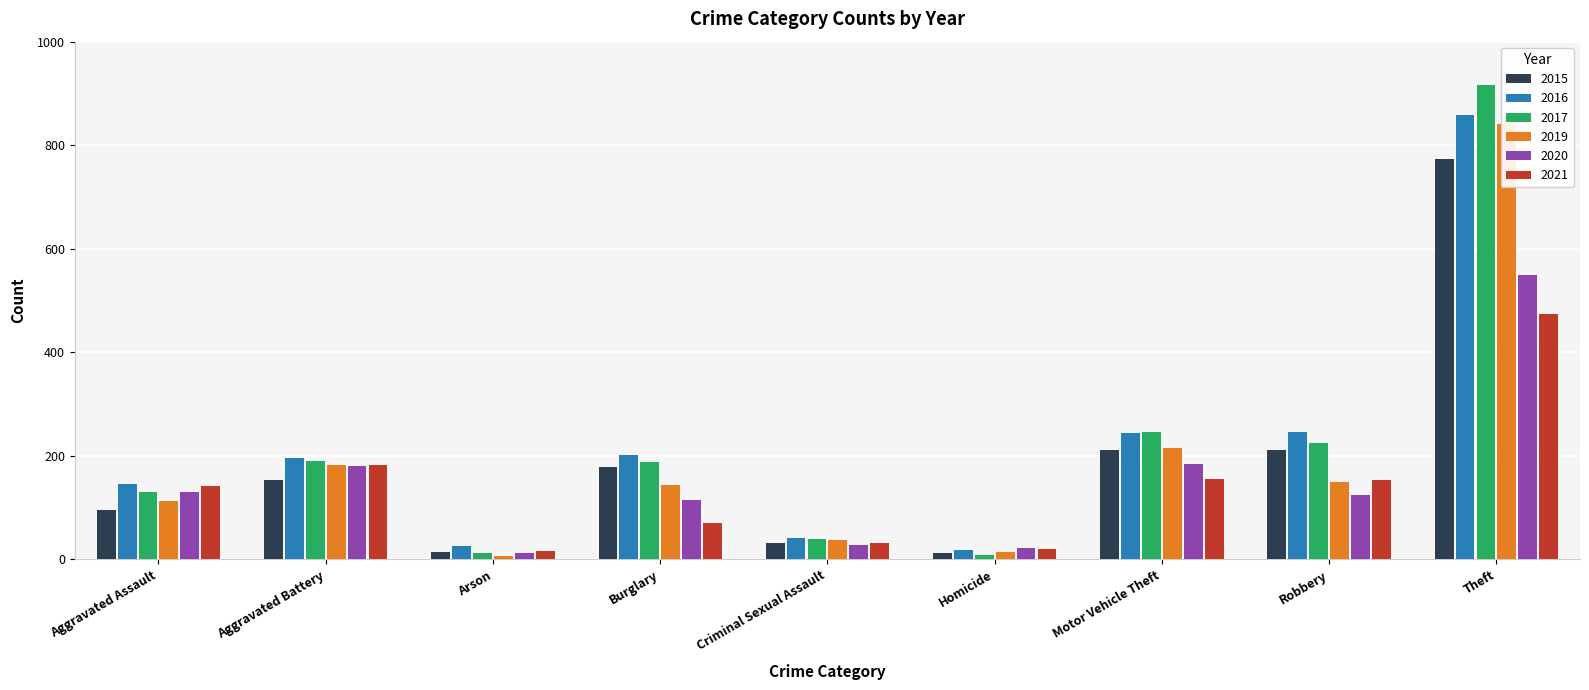

The 2016 series shows 201 at Burglary. True or false?

True